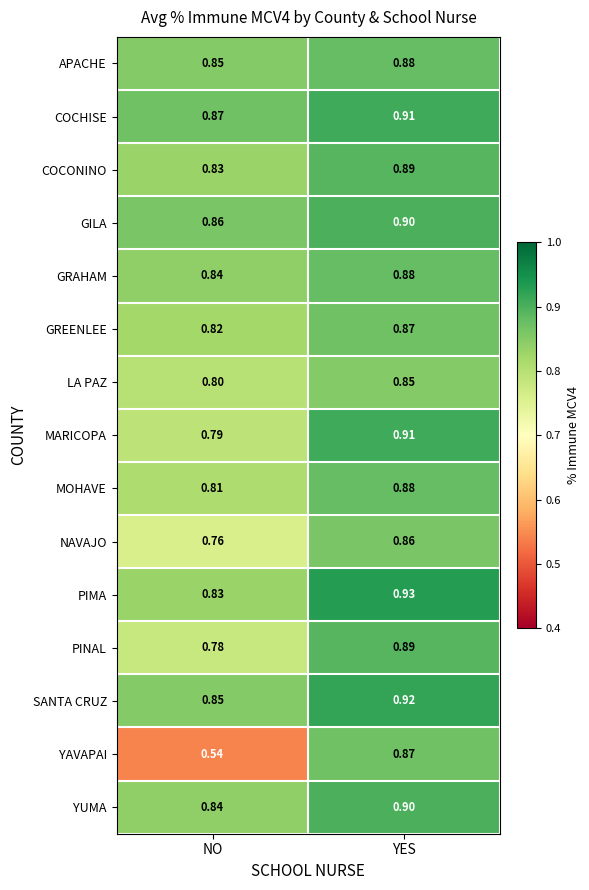

Which series has the largest range (max minus min)?

YAVAPAI